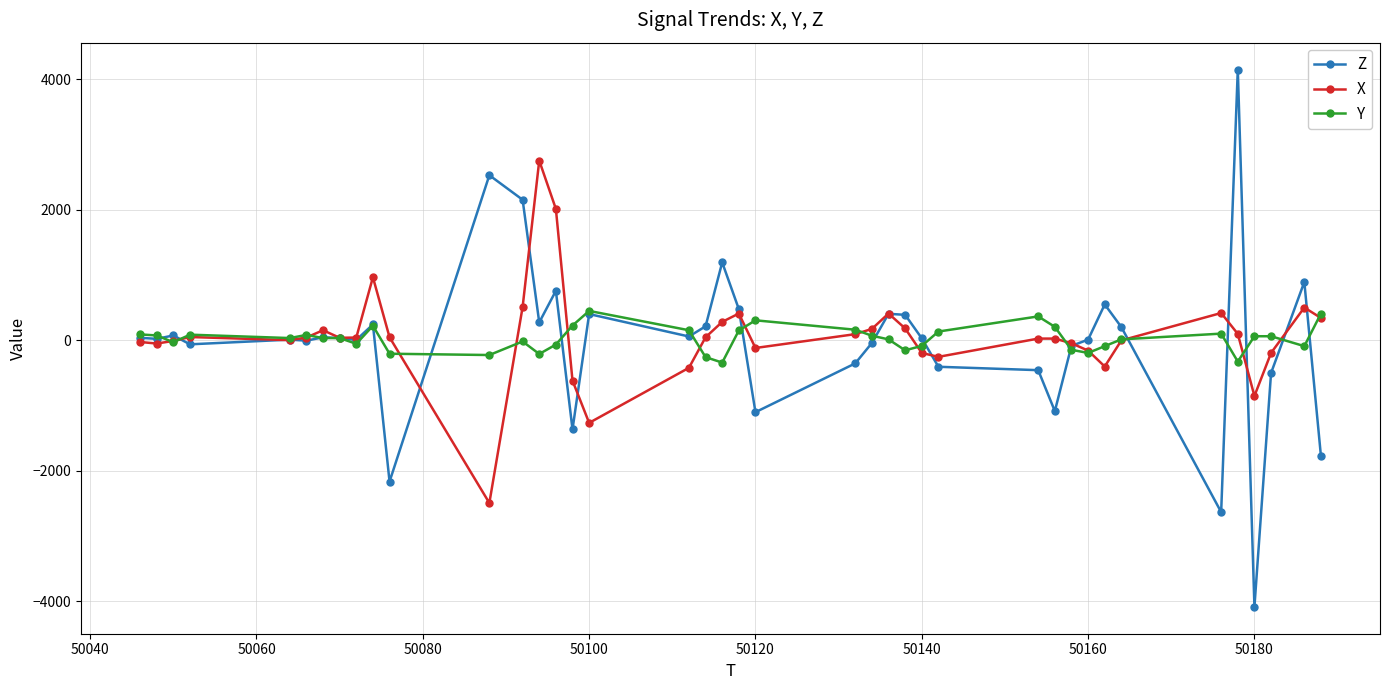

At how many categories does at least one series exceed 1761?

5